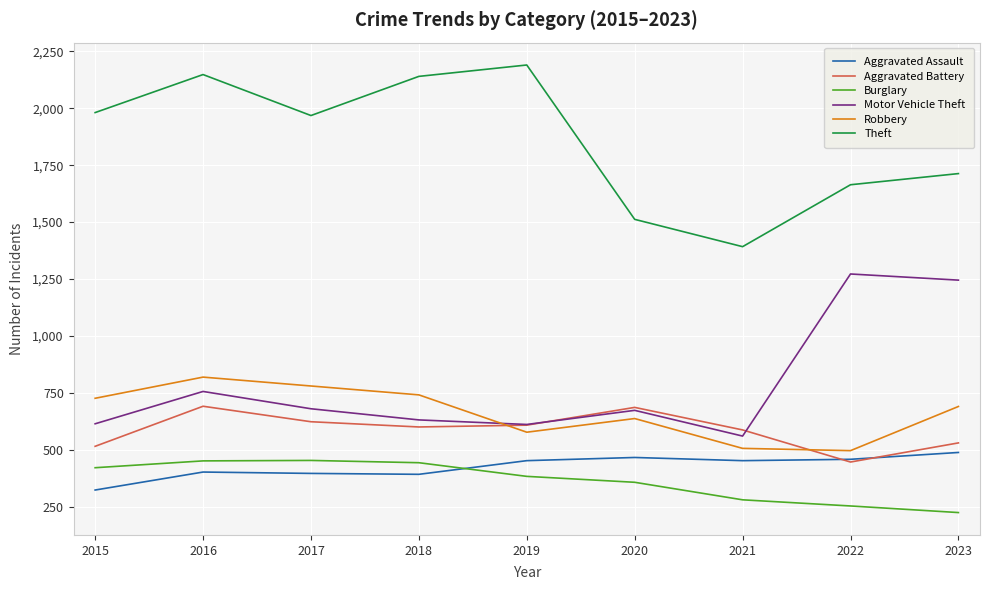

Which series changed the most between 2017 and 2023?

Motor Vehicle Theft